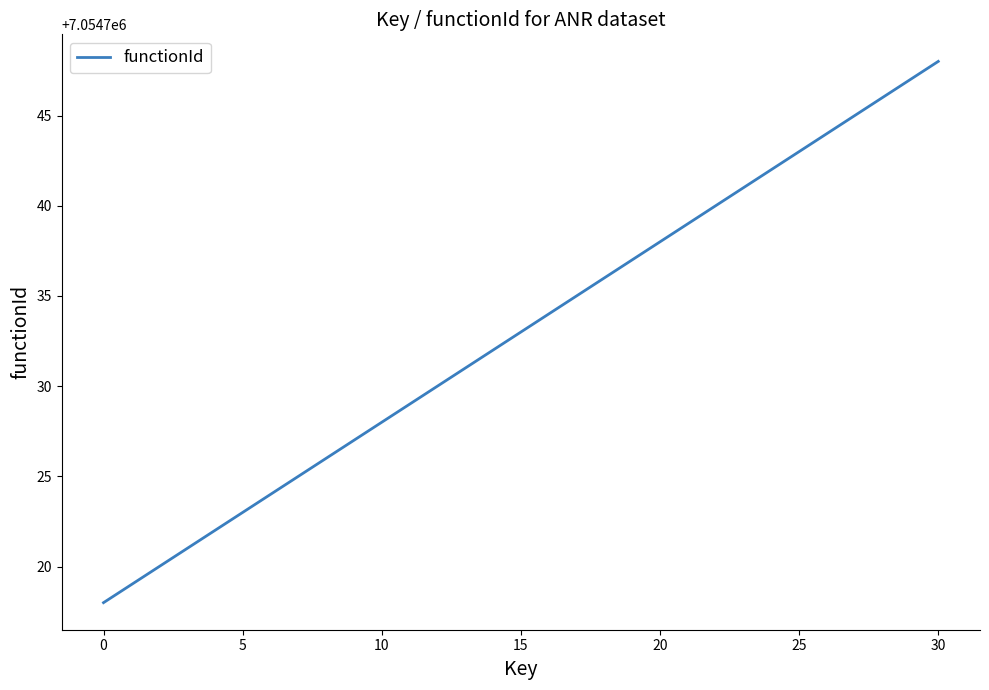

How many lines are shown in the chart?

1